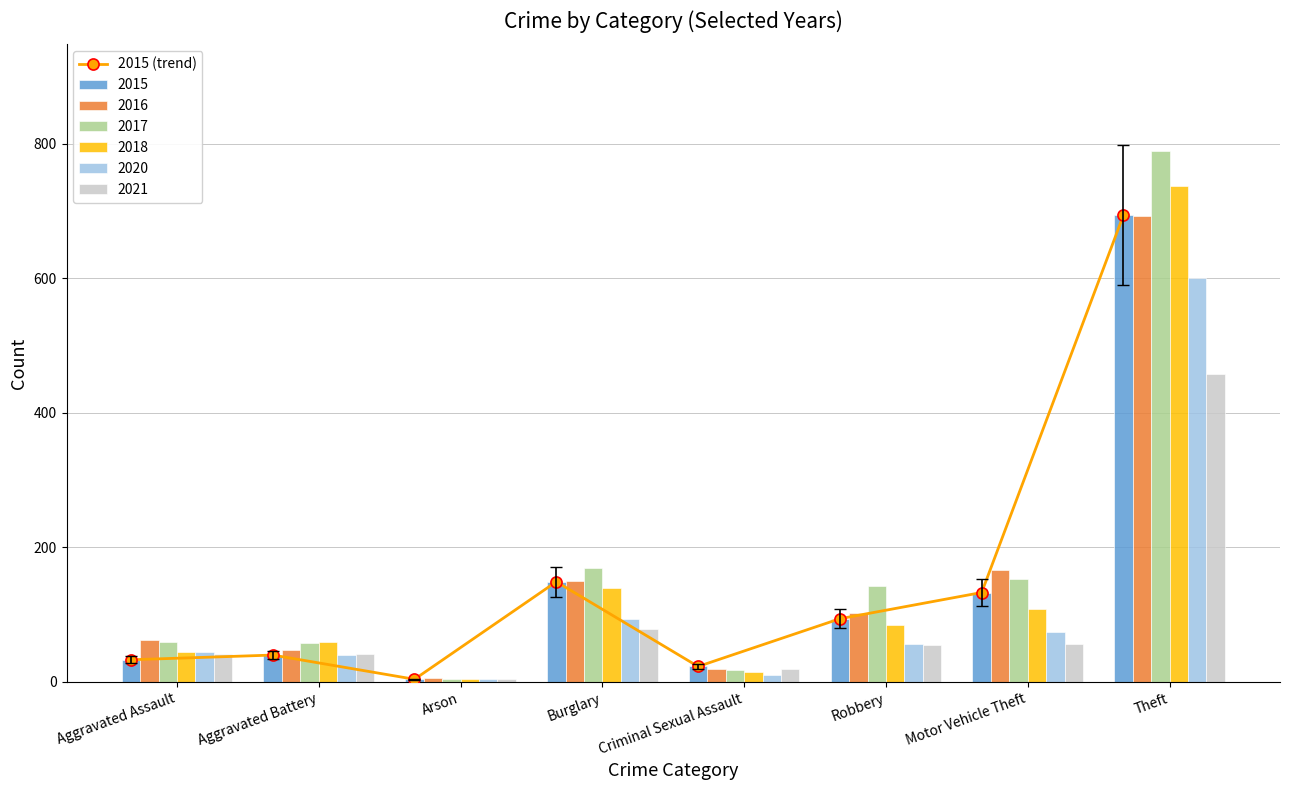

What is the value of the 7th bar from the left?

133